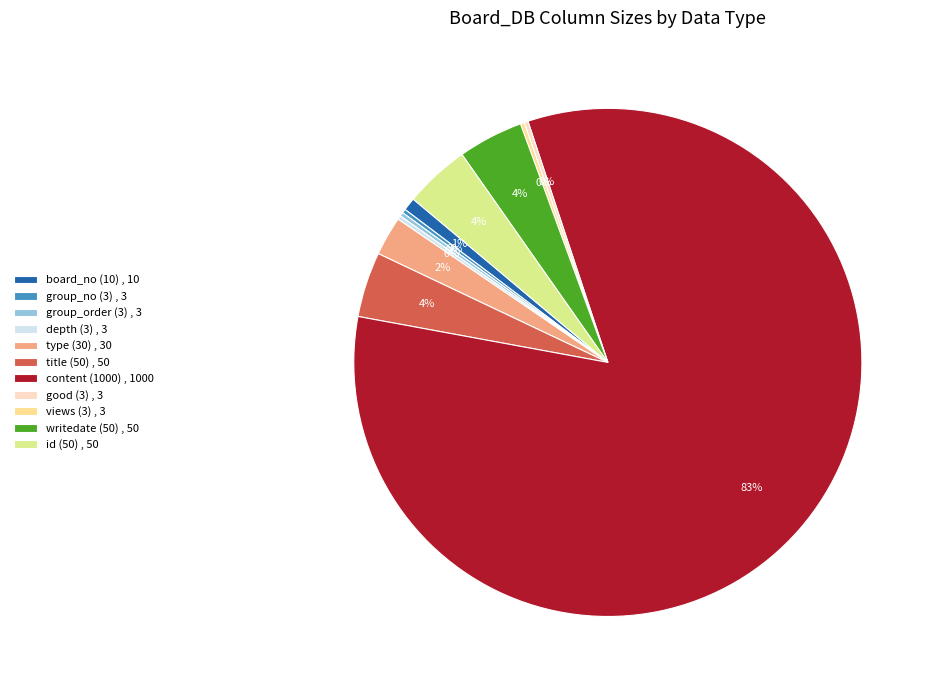

Is content (1000) , 1000 the majority of the pie?

Yes